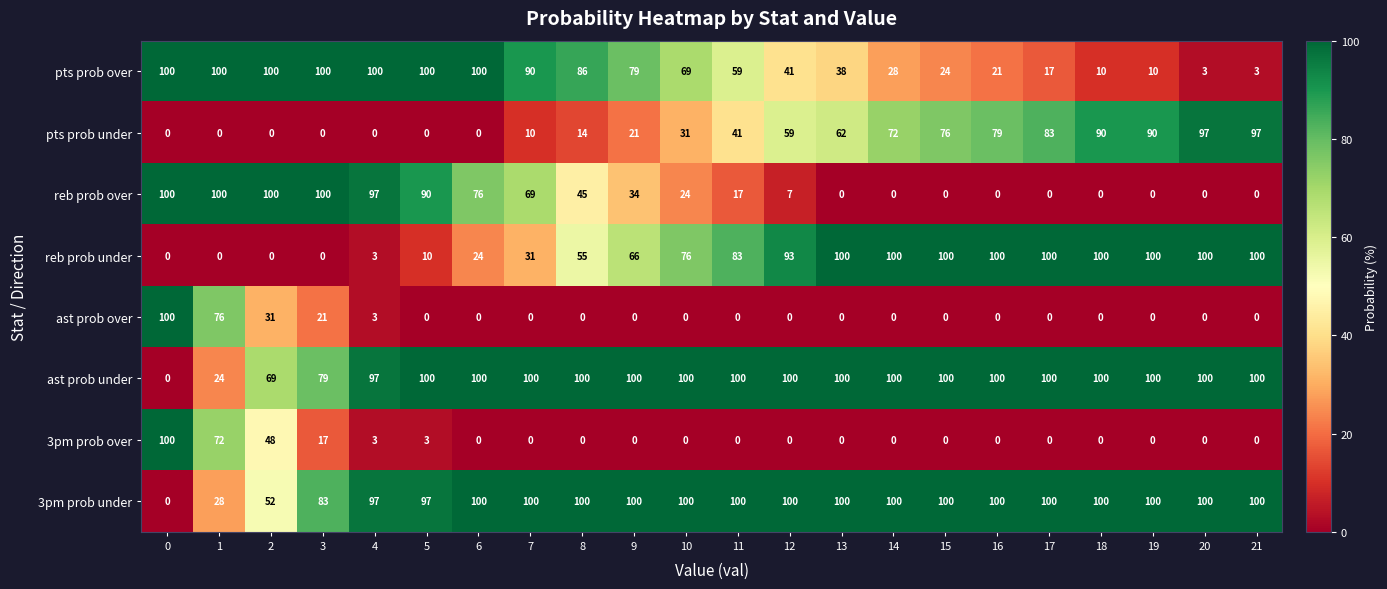

At how many categories does at least one series exceed 36?

22